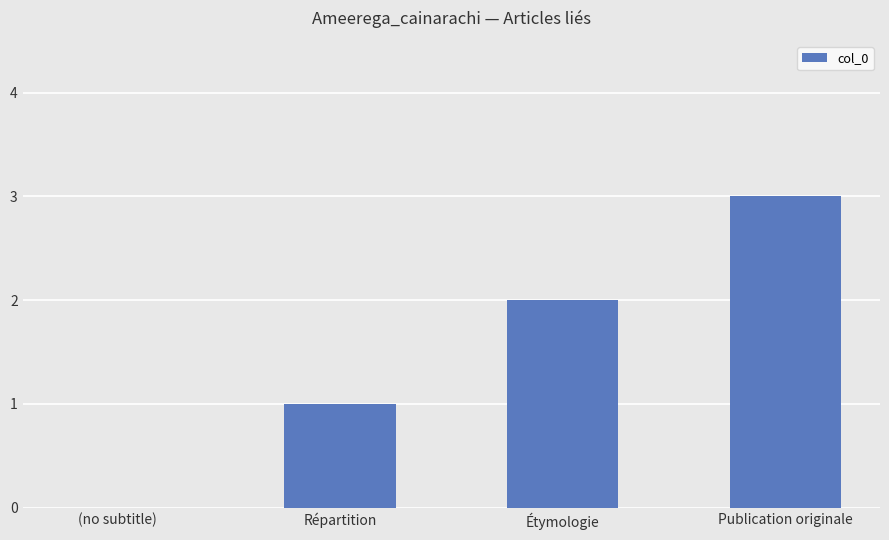

Between Publication originale and Étymologie, which is larger?

Publication originale